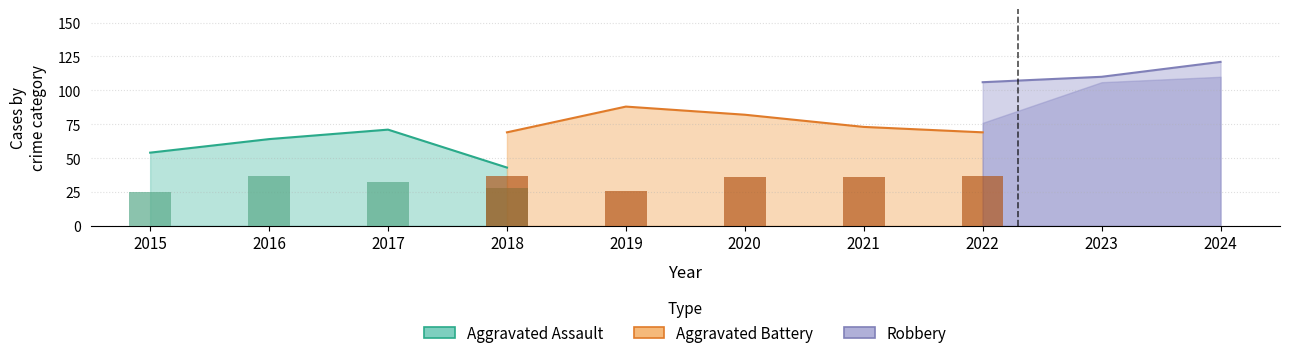

Are the bars grouped side by side (vs. stacked)?

Yes